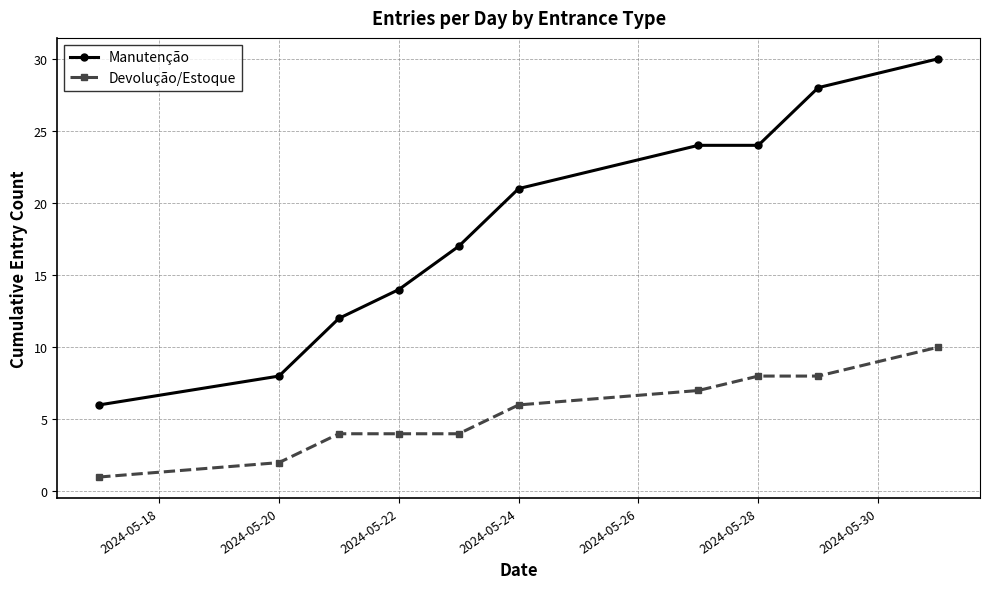

What is the difference between the maximum and minimum values in the Devolução/Estoque series?

9